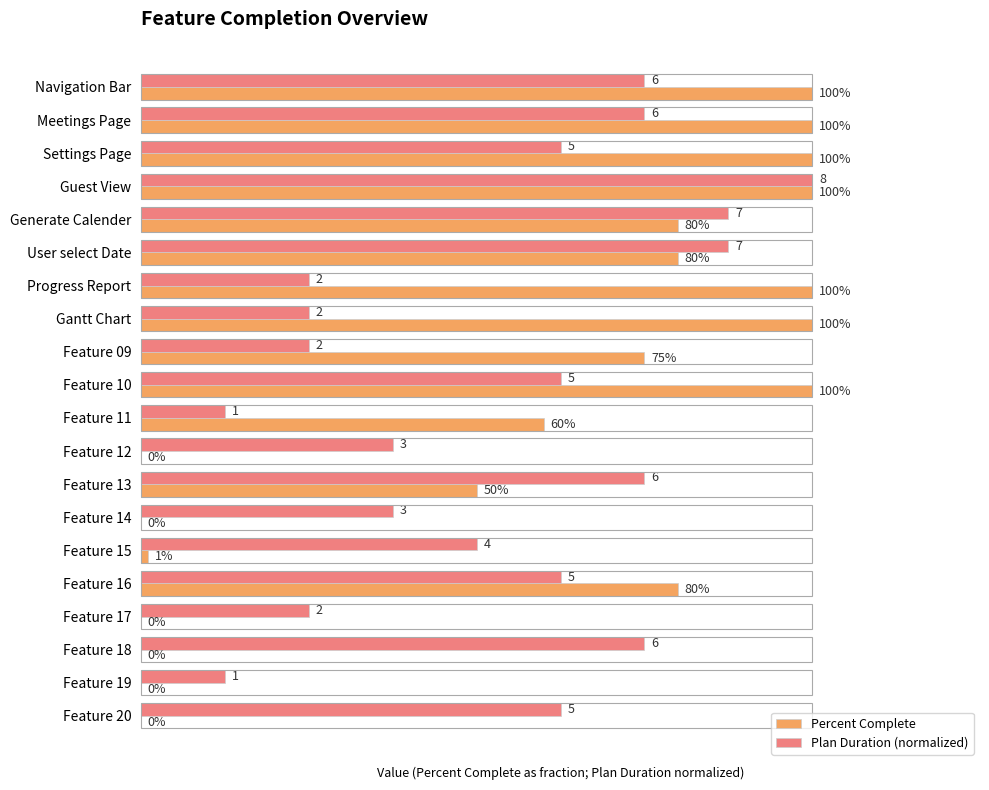

What are all the series names shown in the legend?

Percent Complete, Plan Duration (normalized)